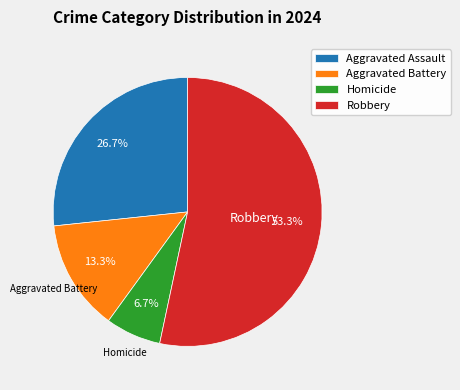

To the nearest percent, what is the difference between the largest and smallest slice percentages?

47%